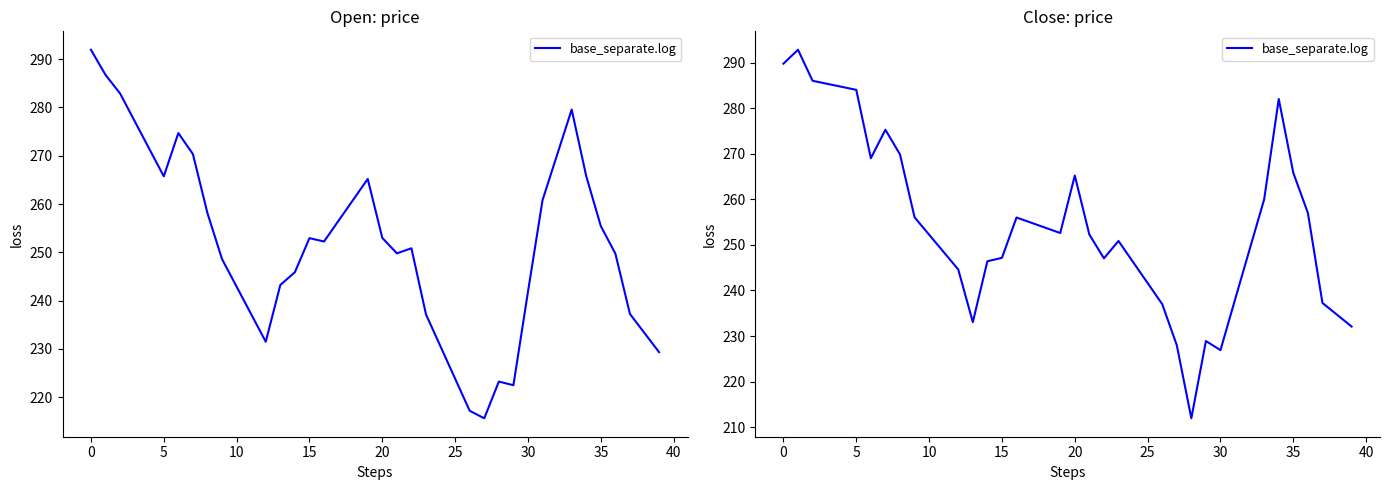

What is the average value?

254.3